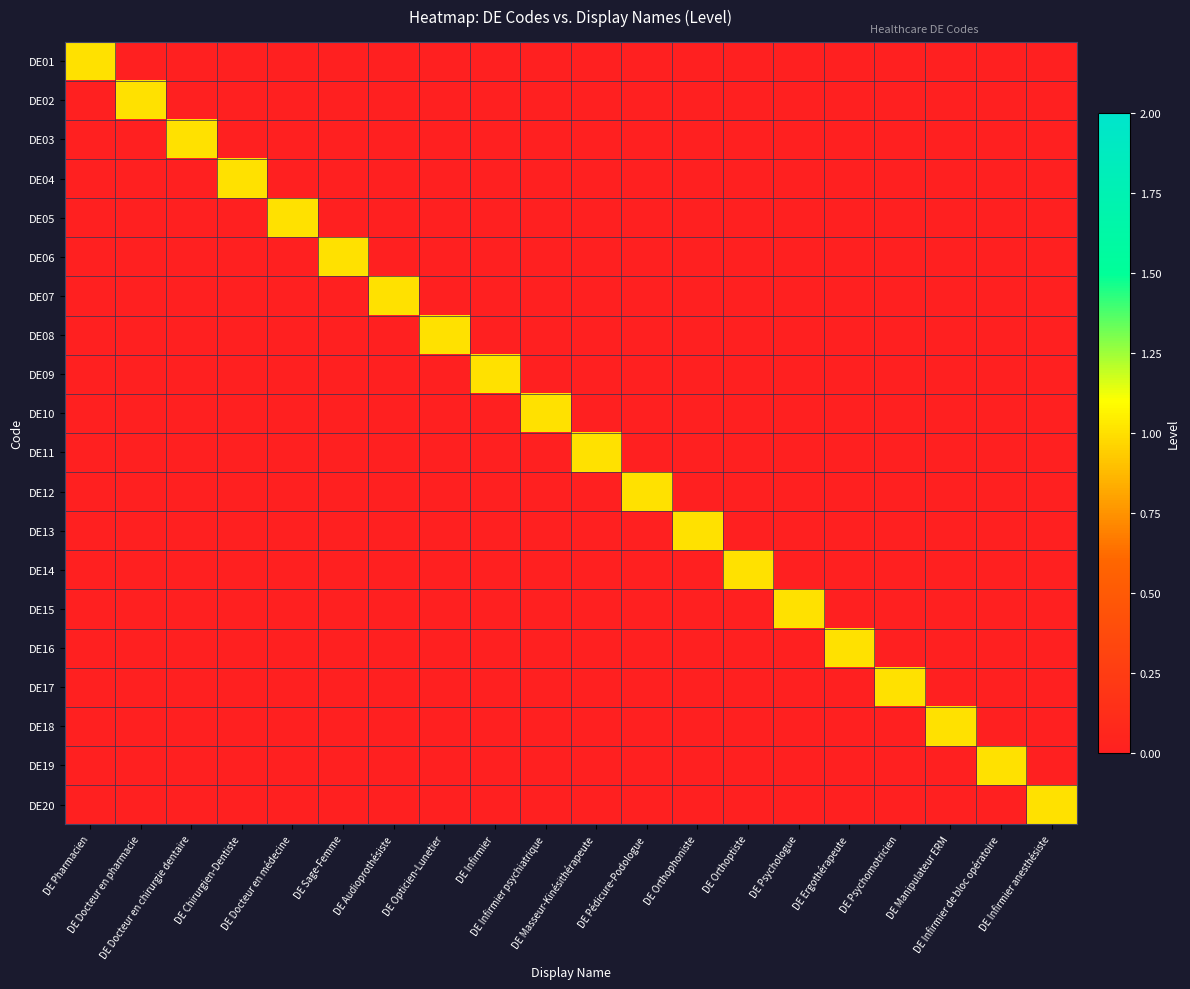

Which label corresponds to the largest value in the chart?

DE Pharmacien